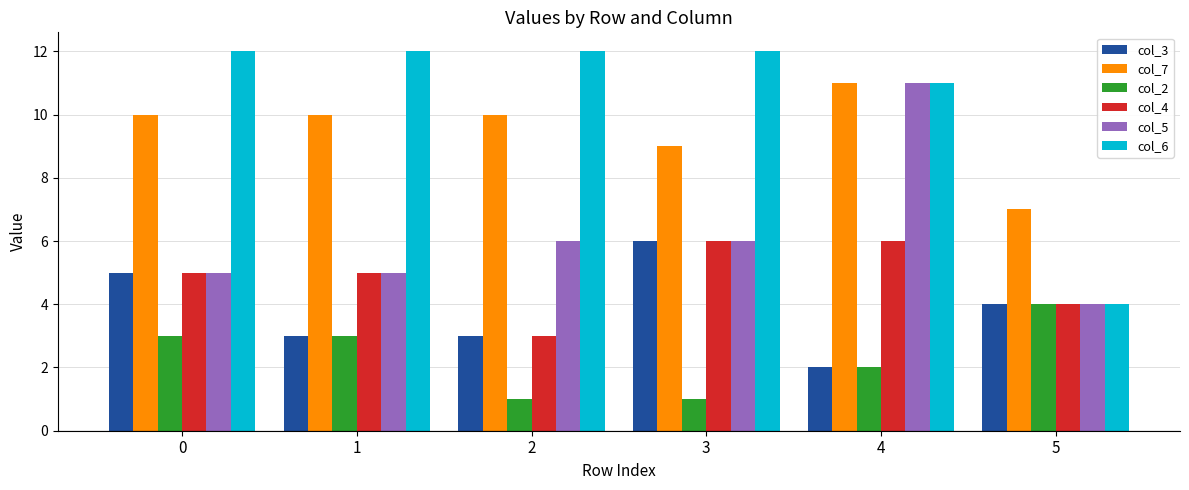

What is the difference between the maximum and minimum values in the col_5 series?

7